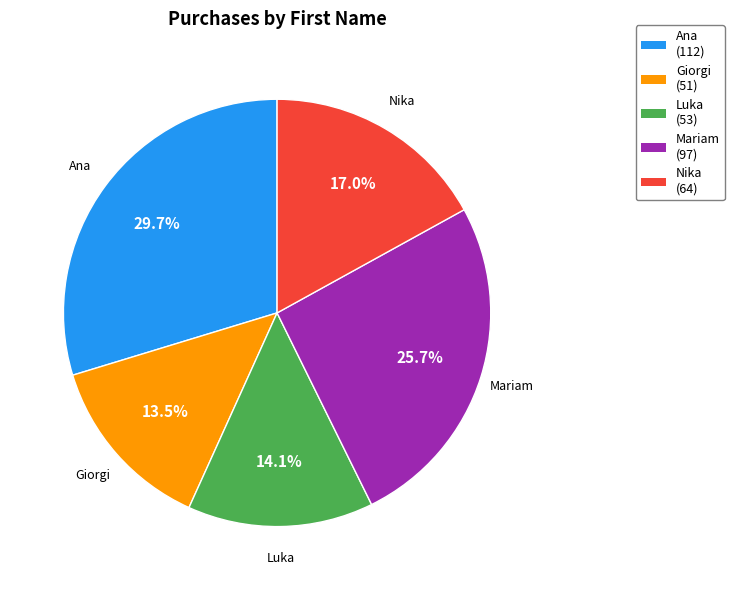

What portion of the pie excludes Ana?

70.3%